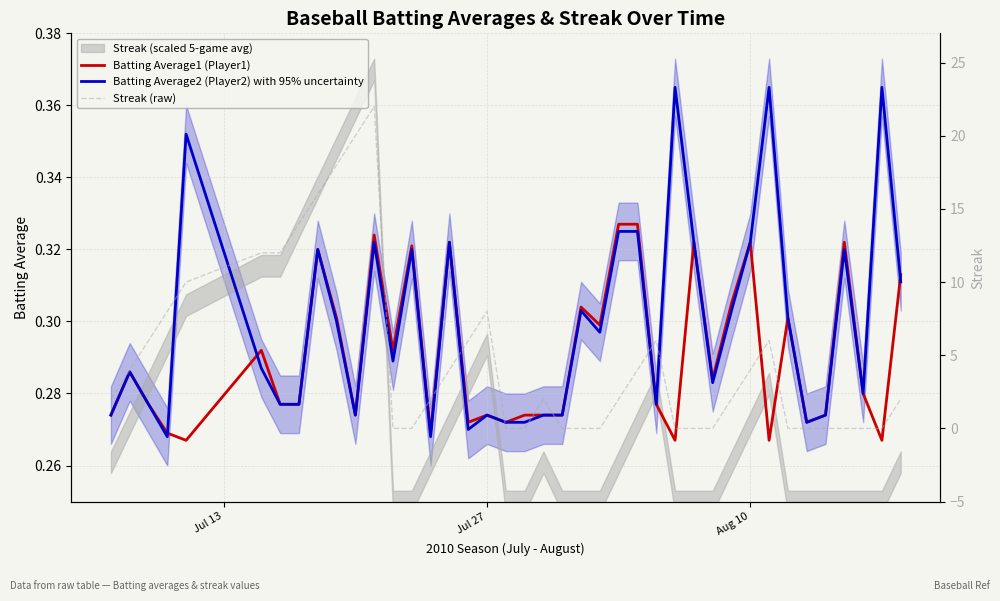

The value of Batting Average1 (Player1) at Jul 27 is 0.2. True or false?

False